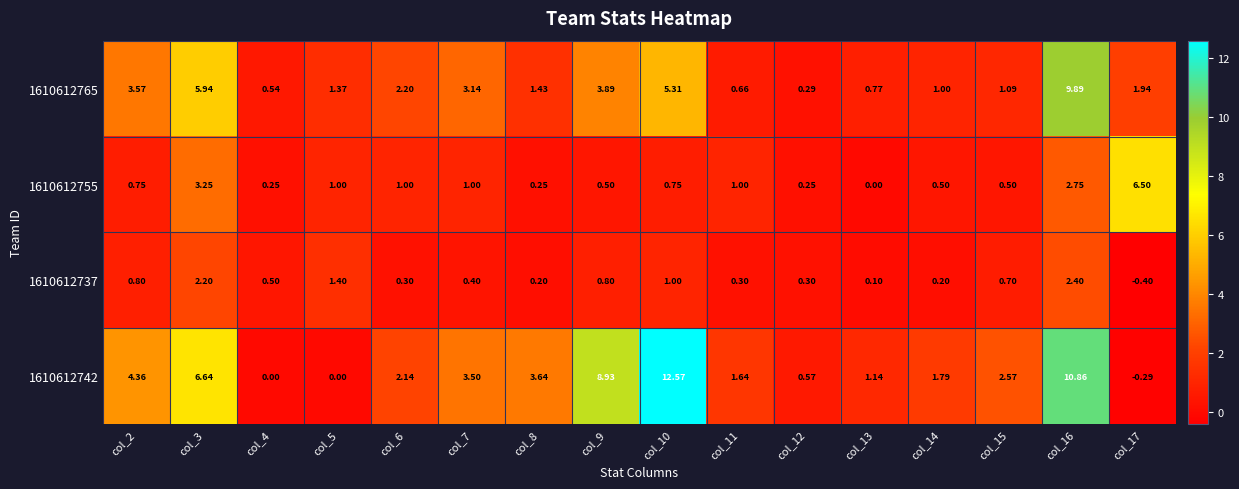

Which series changed the most between col_3 and col_7?

1610612742